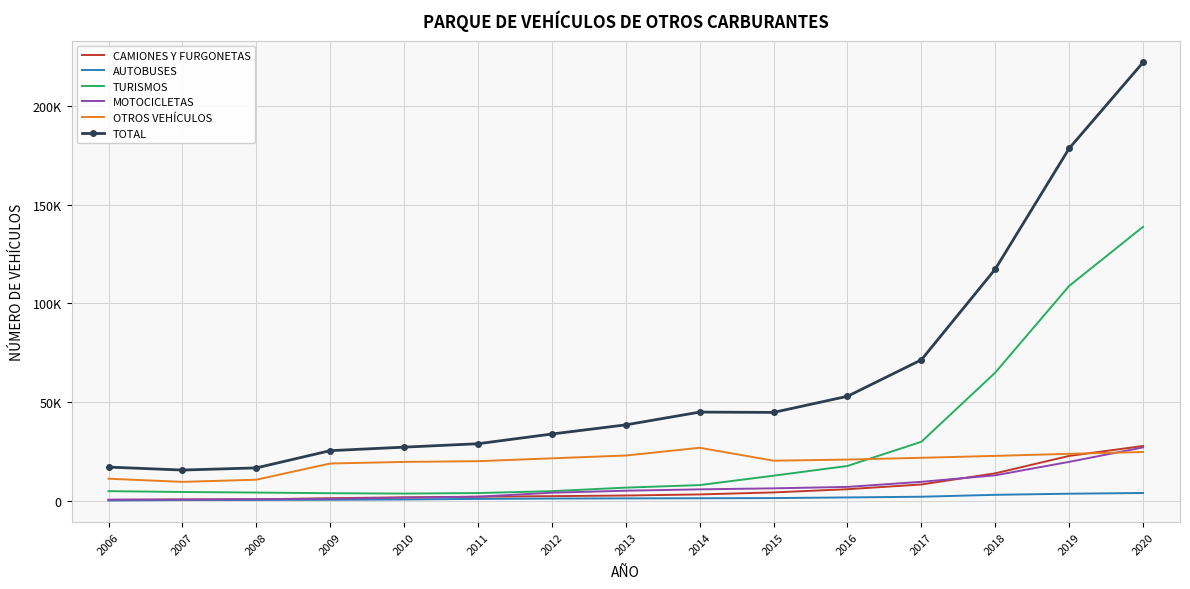

How many interior local valleys does the OTROS VEHÍCULOS series have?

2